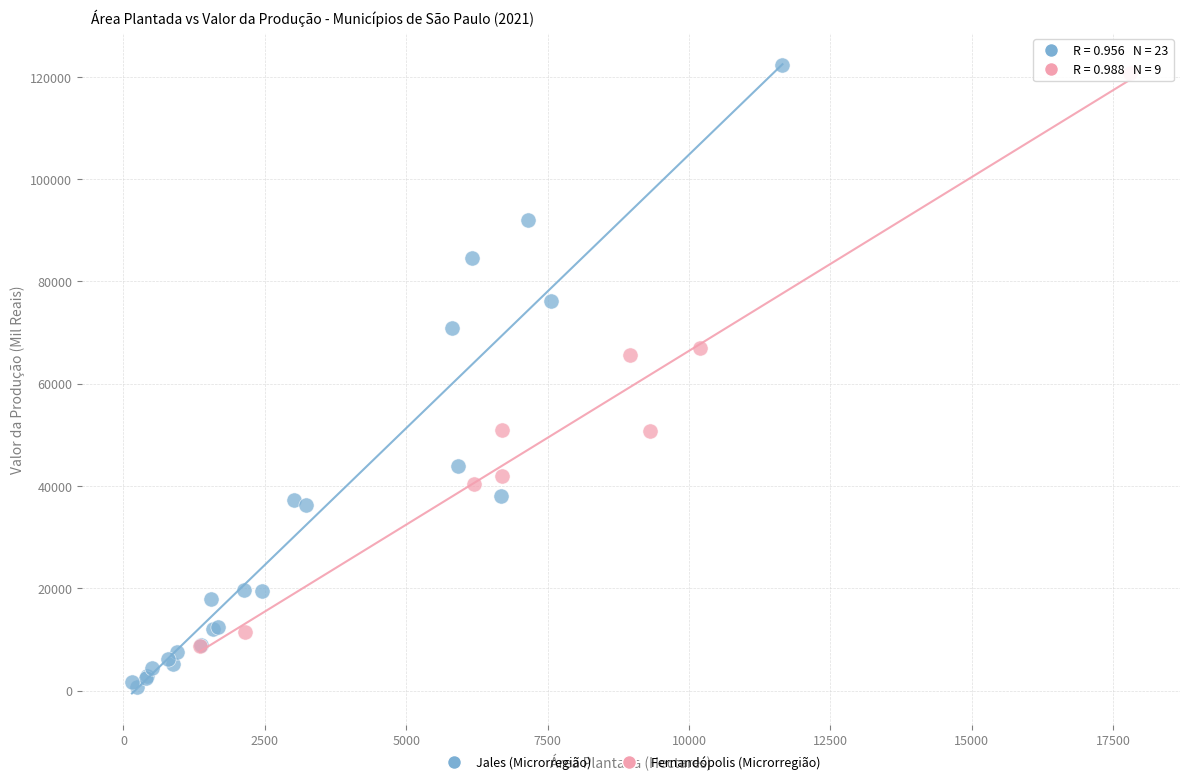

Which series contains the lowest Y value?

Jales (Microrregião)